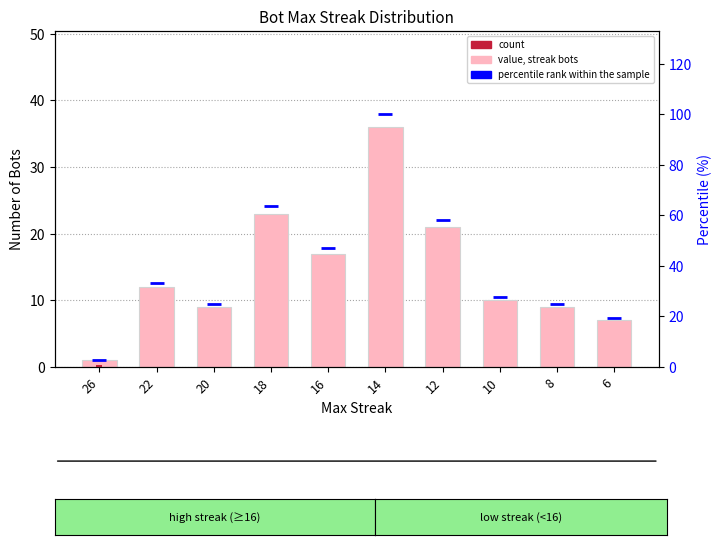

What is the lowest value of the percentile rank within the sample series?

2.8